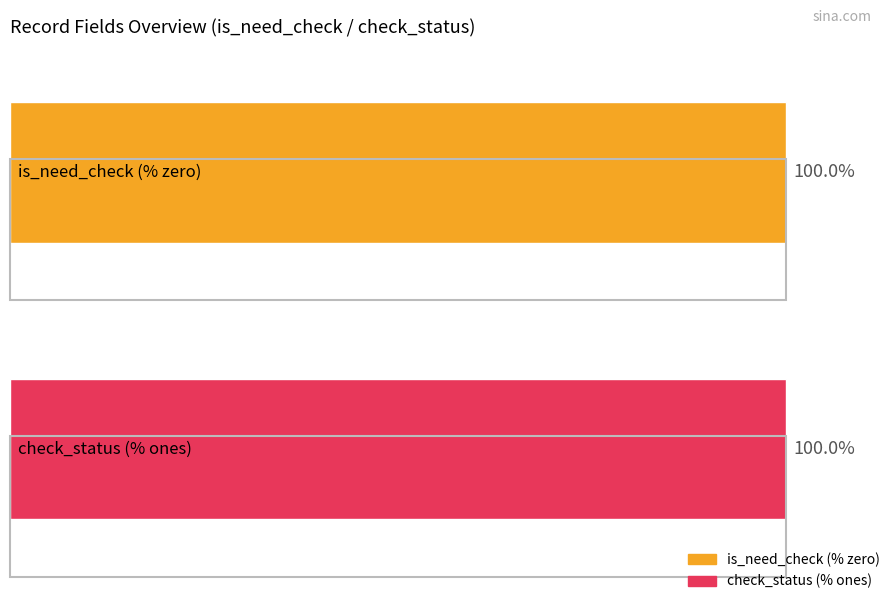

Which series has the largest range (max minus min)?

is_need_check